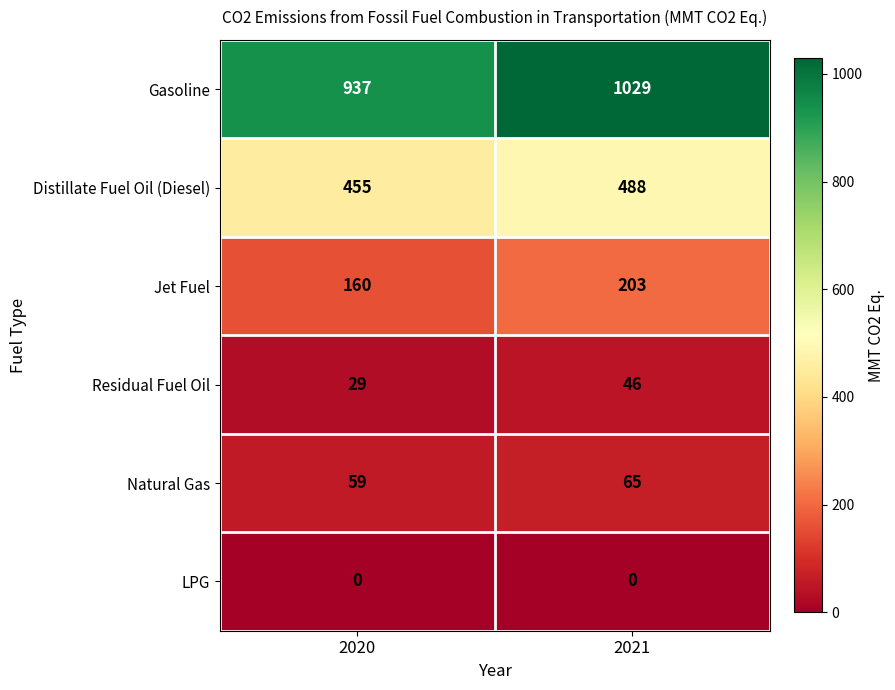

What is the average value of the Residual Fuel Oil series?

38